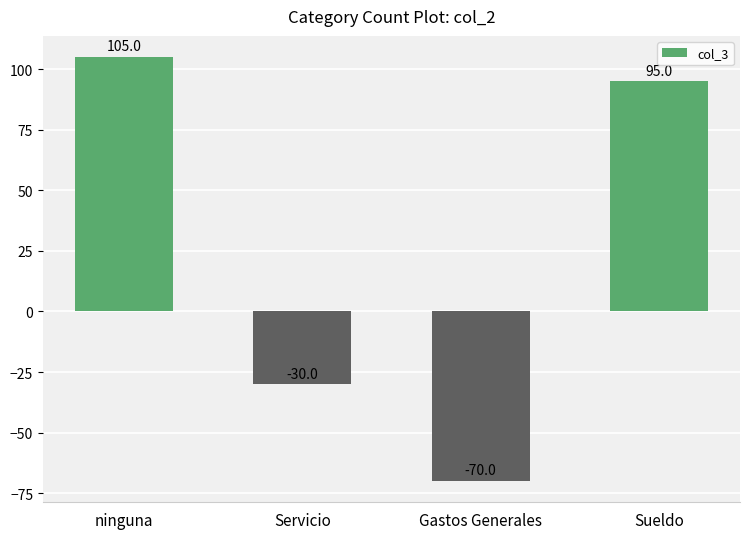

What is the smallest value displayed?

-70